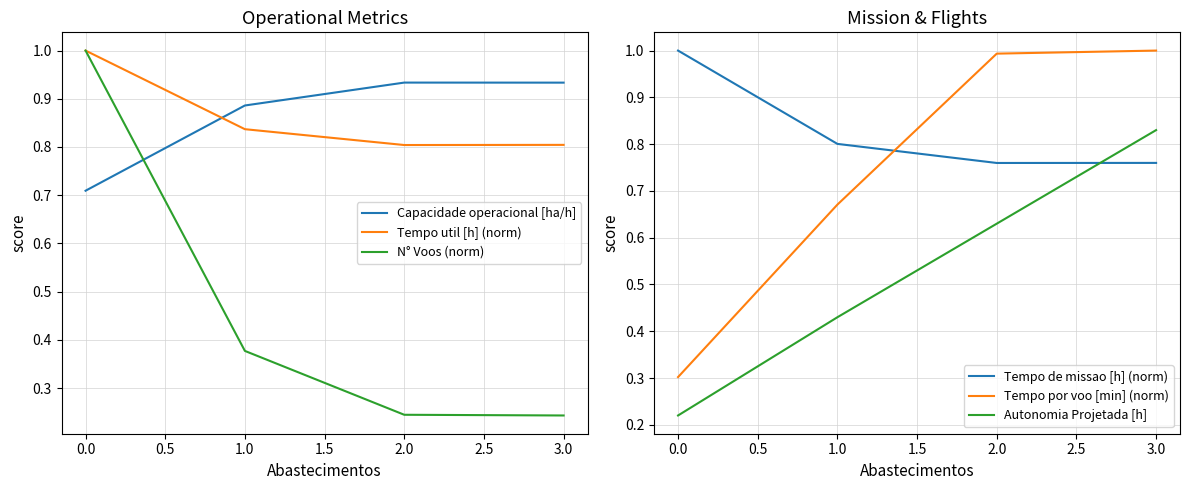

The value of Tempo de missao [h] (norm) at 0.0 is 1.0. True or false?

True